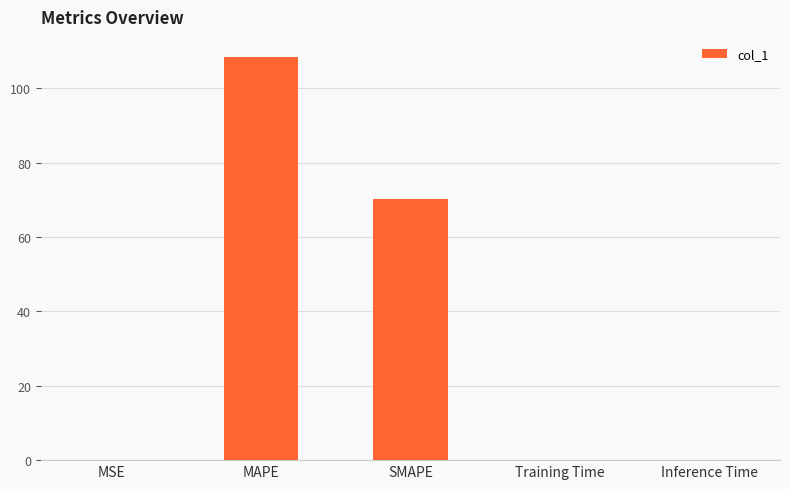

Are the bars horizontal?

No